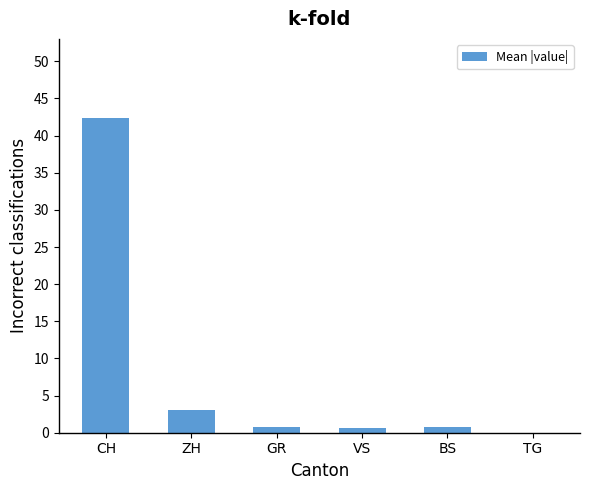

What is the sum of all values?

47.7